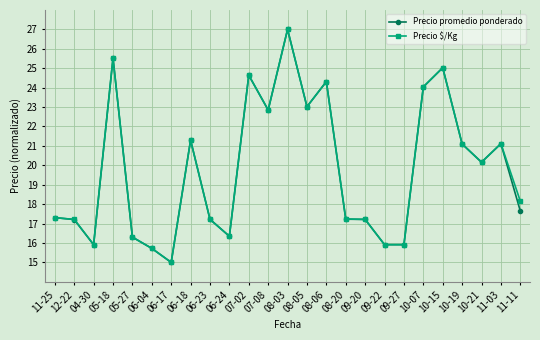

What is the label of the 15th point from the left?

08-06